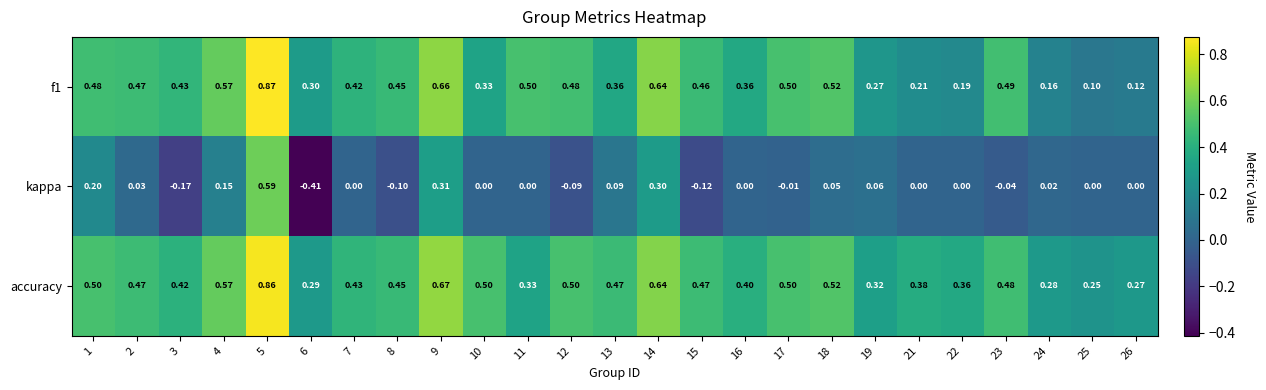

Which series has the largest range (max minus min)?

kappa